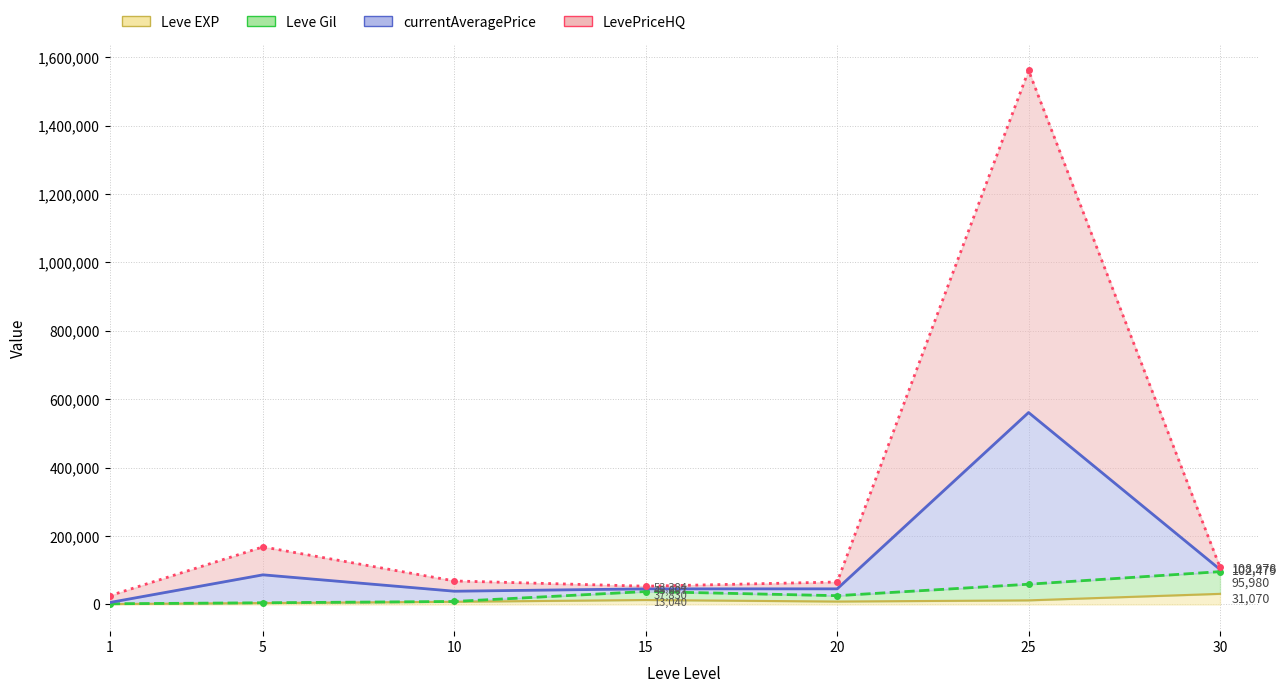

Which category has the highest value in the Leve Gil series?

30